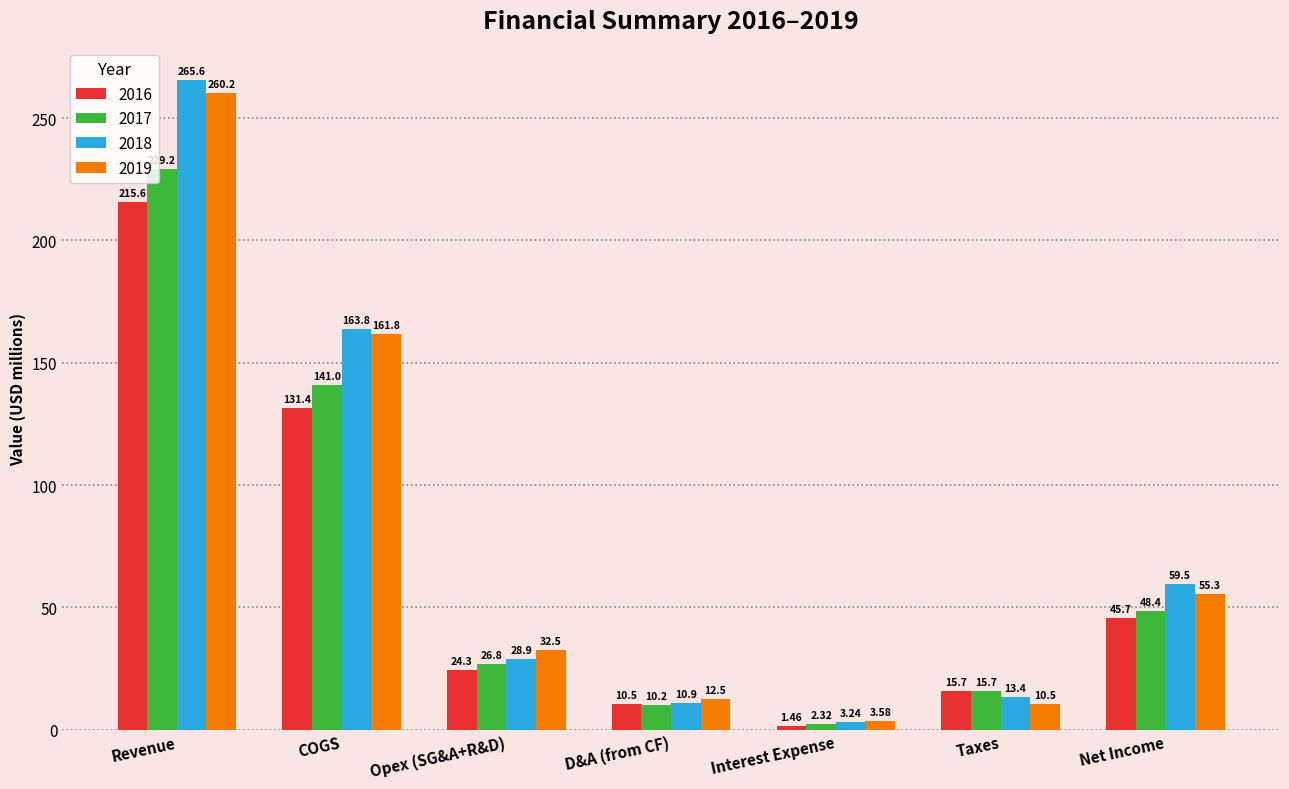

The value of 2019 at Revenue is 260.2. True or false?

True